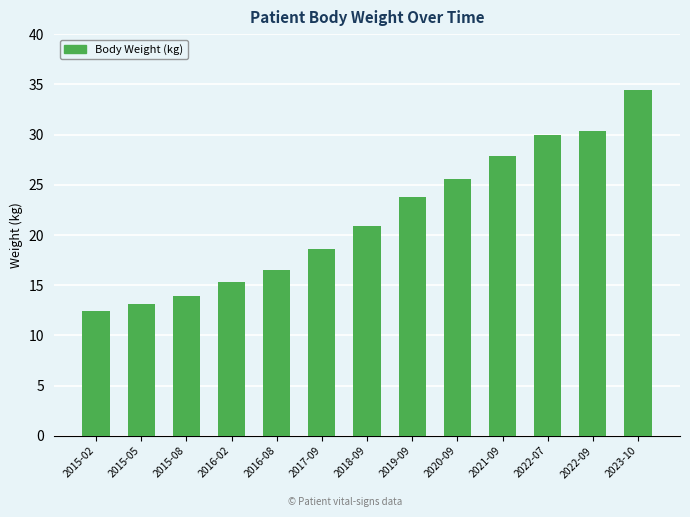

What is the change in value from 2015-08 to 2020-09?

+11.7